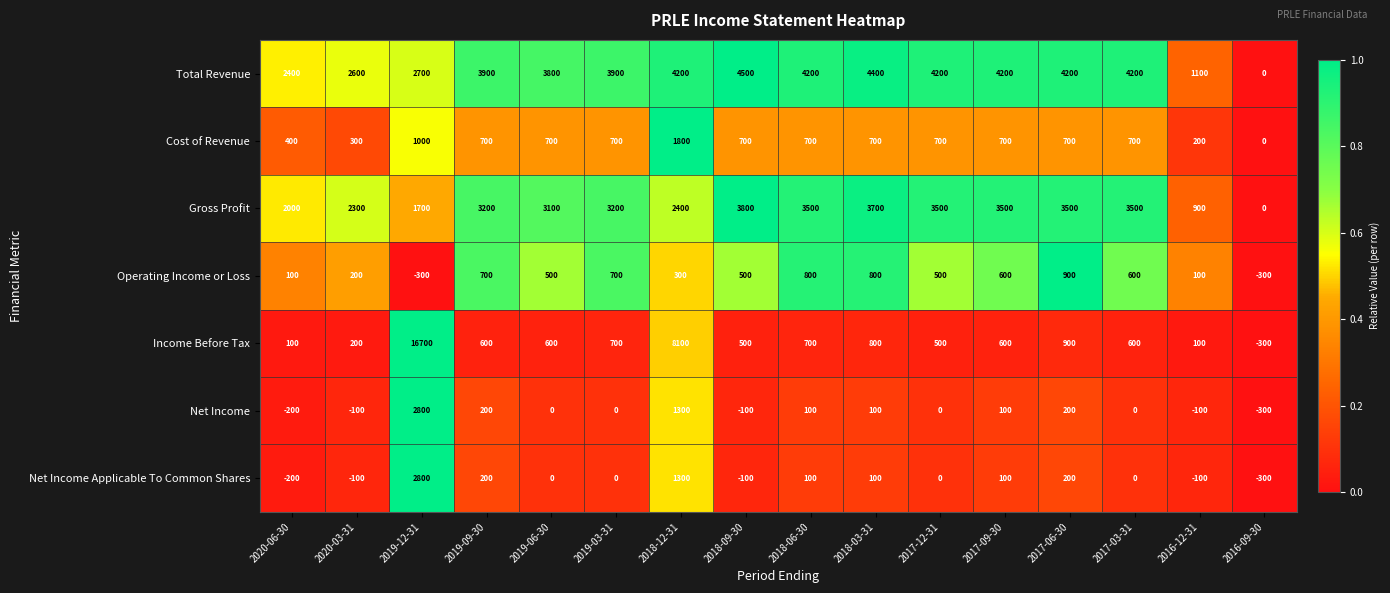

At which category is the sum across all series the highest?

2019-12-31